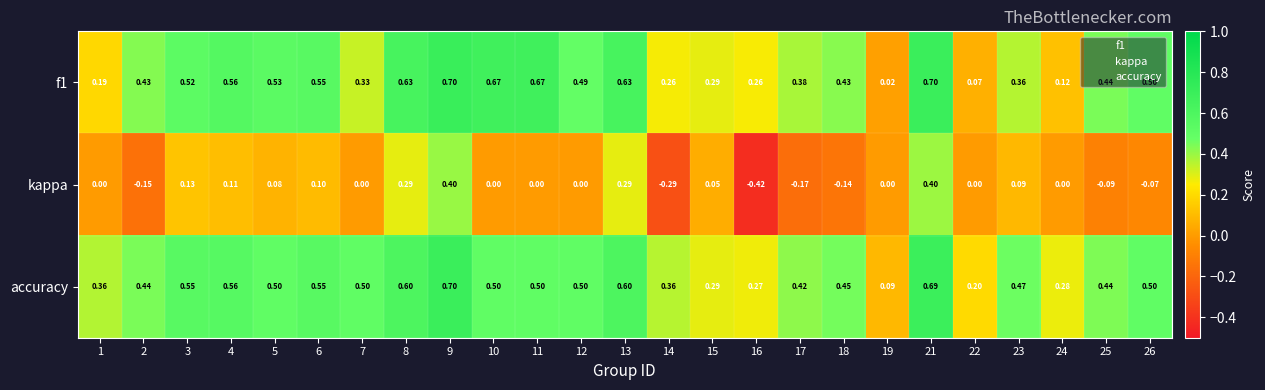

How many data points in kappa are less than 0?

7